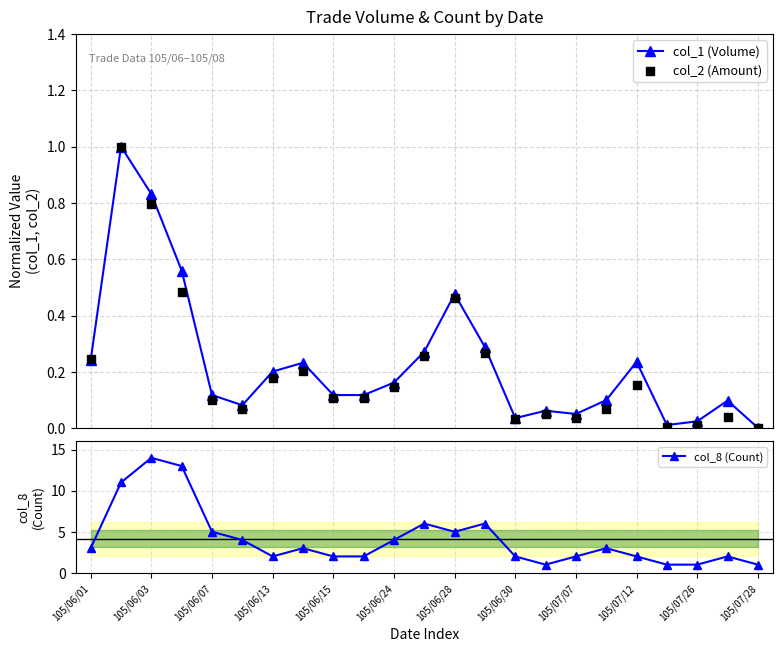

What are all the series names shown in the legend?

col_1 (Volume), col_2 (Amount), col_8 (Count)